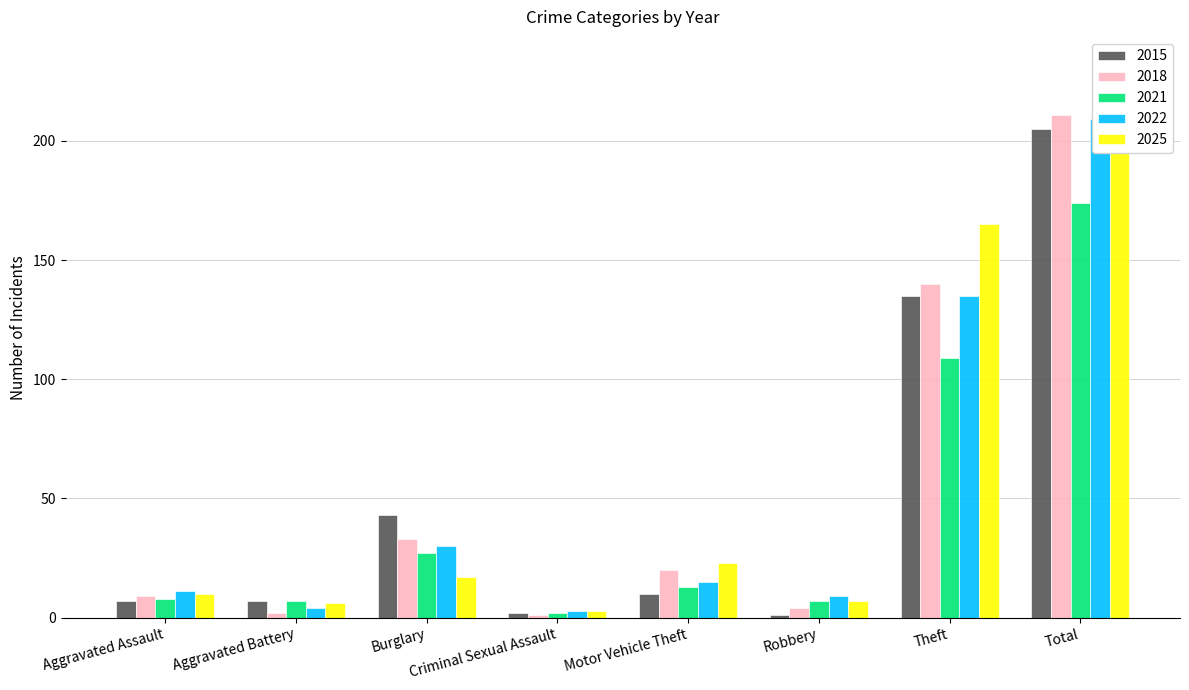

What is the label of the 6th bar from the right?

Burglary